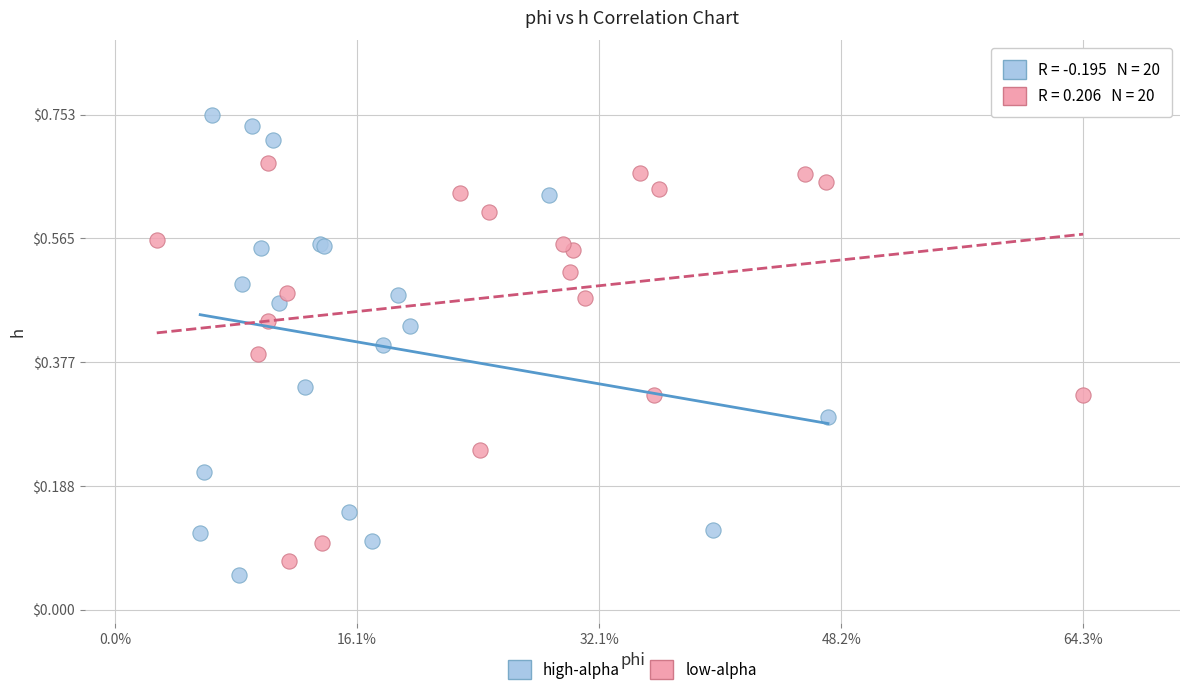

Which series reaches the maximum Y coordinate?

high-alpha